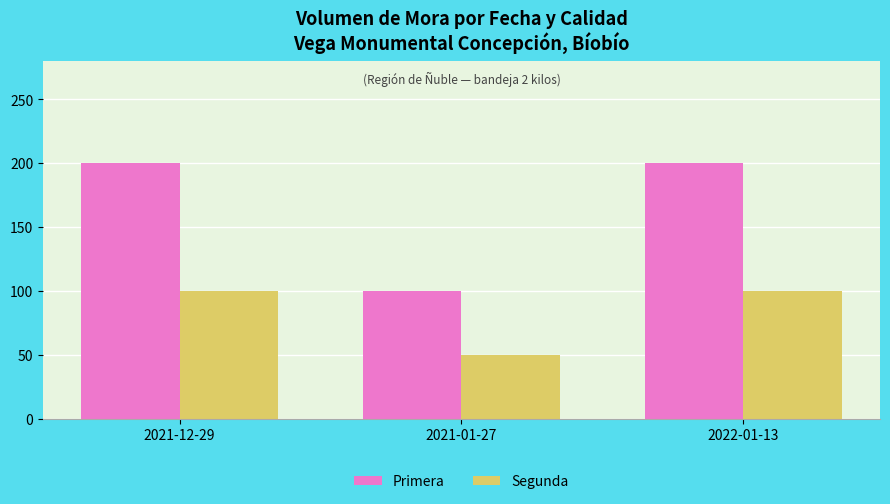

Rank the series by their average value, from lowest to highest.

Segunda, Primera